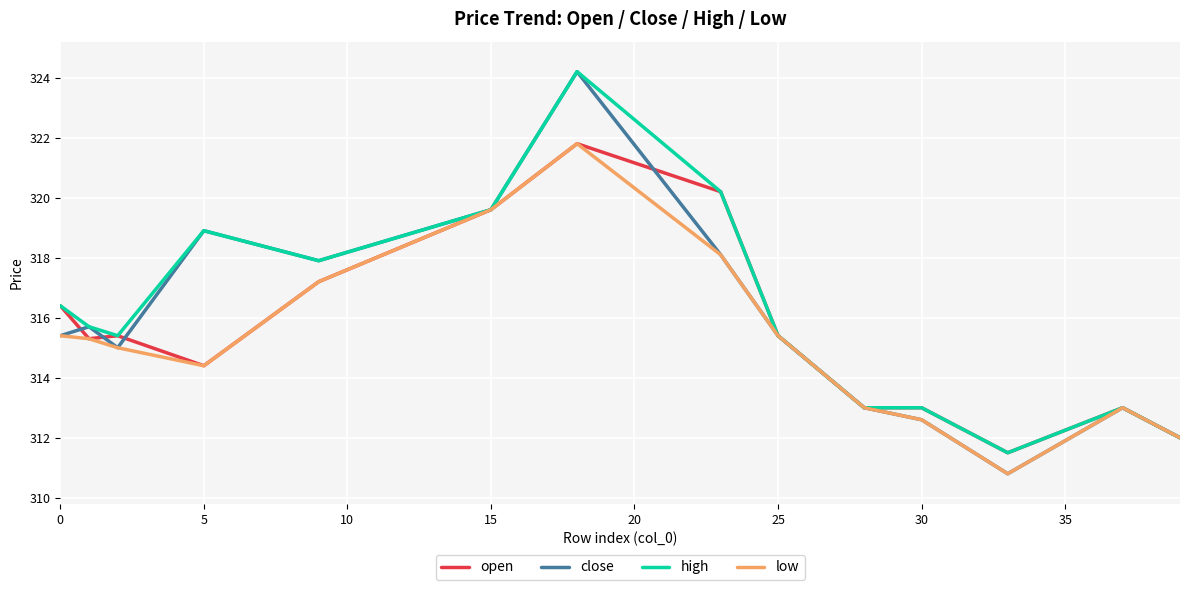

What is the average value of the high series?

316.2